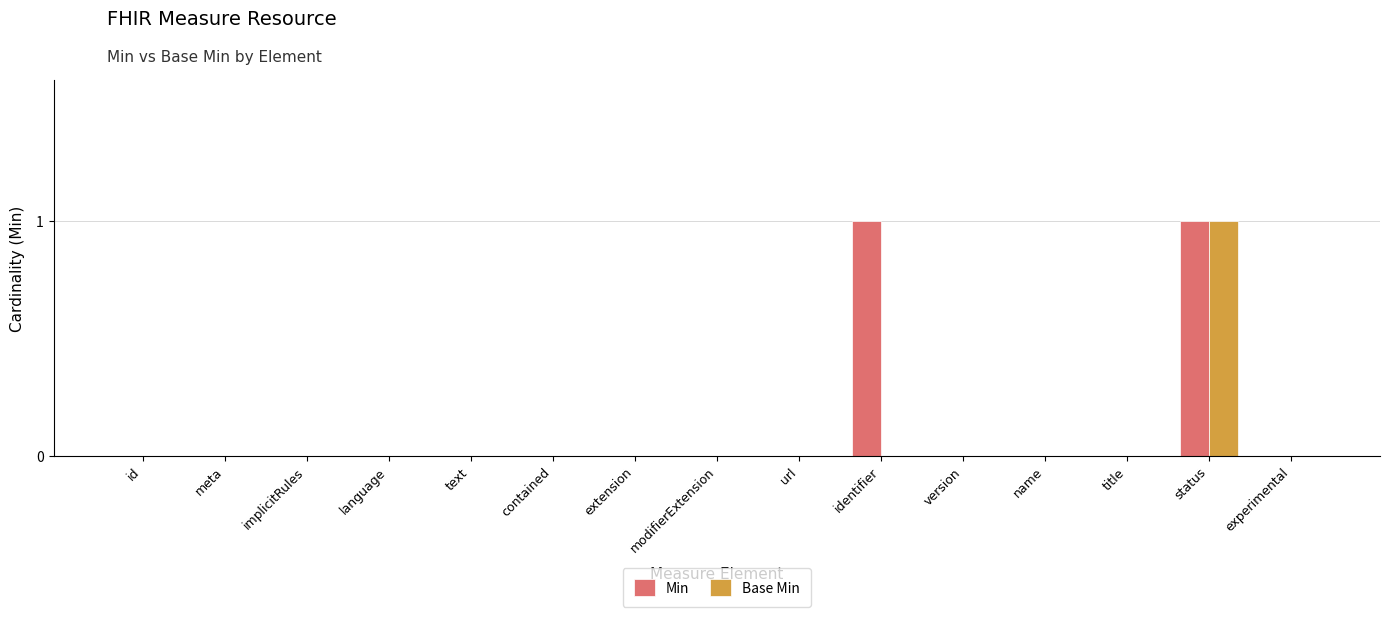

Which series changed the most between id and identifier?

Min